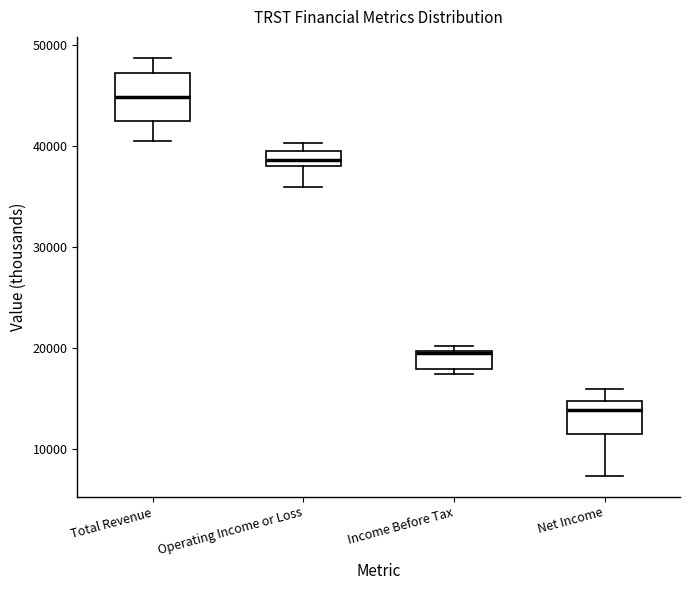

Which box has the lowest median line?

Net Income